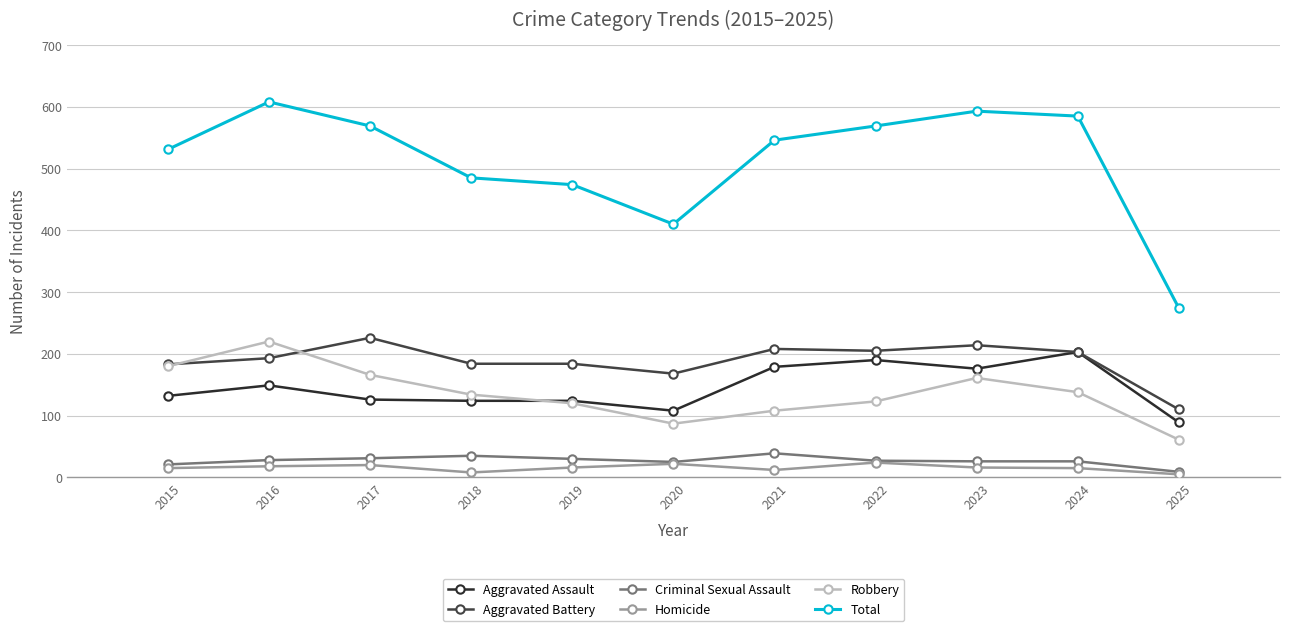

How many values in the Total series are below 546?

5